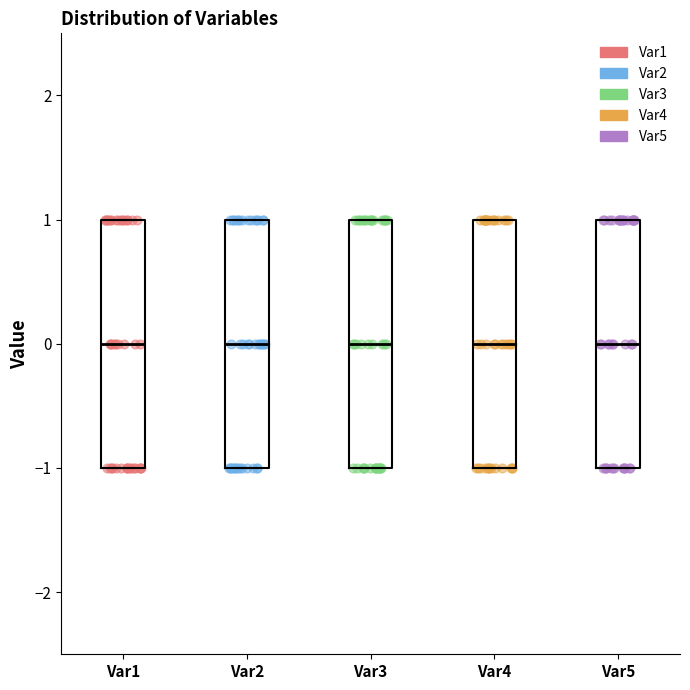

Reading left to right, read every box against the y-axis: the position of its median line, the range the box covers, and the ends of its whiskers. The values are not printed on the chart, so give them approximately, as read against the axis.

Var1: median 0, box -1 to 1, whiskers -1 to 1
Var2: median 0, box -1 to 1, whiskers -1 to 1
Var3: median 0, box -1 to 1, whiskers -1 to 1
Var4: median 0, box -1 to 1, whiskers -1 to 1
Var5: median 0, box -1 to 1, whiskers -1 to 1